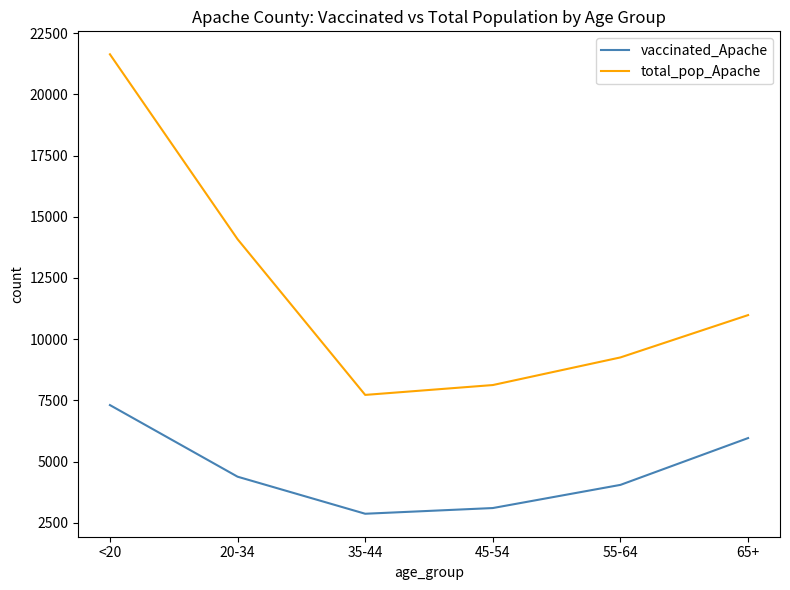

In total_pop_Apache, how many points are lower than both neighbors (excluding endpoints)?

1